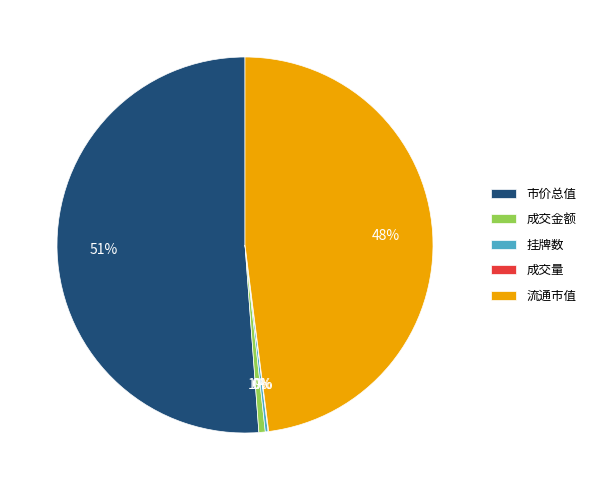

Does 流通市值 represent more than half of the total?

No